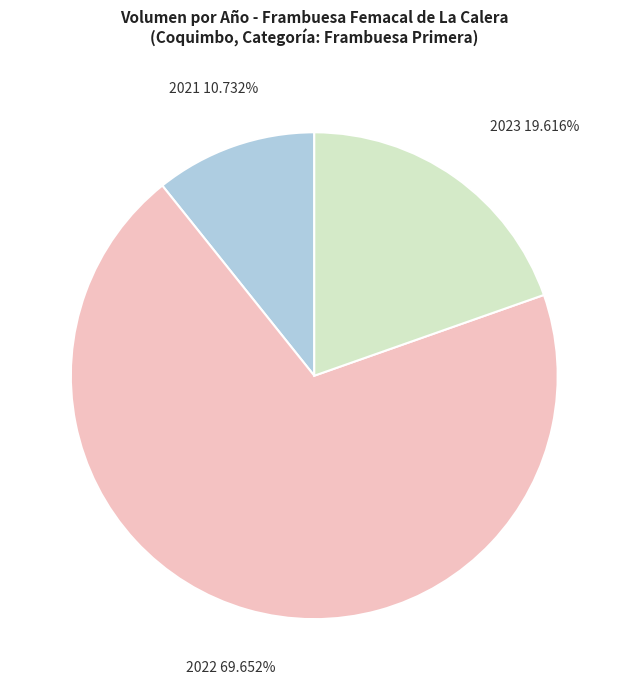

Is there a majority slice in this chart?

Yes